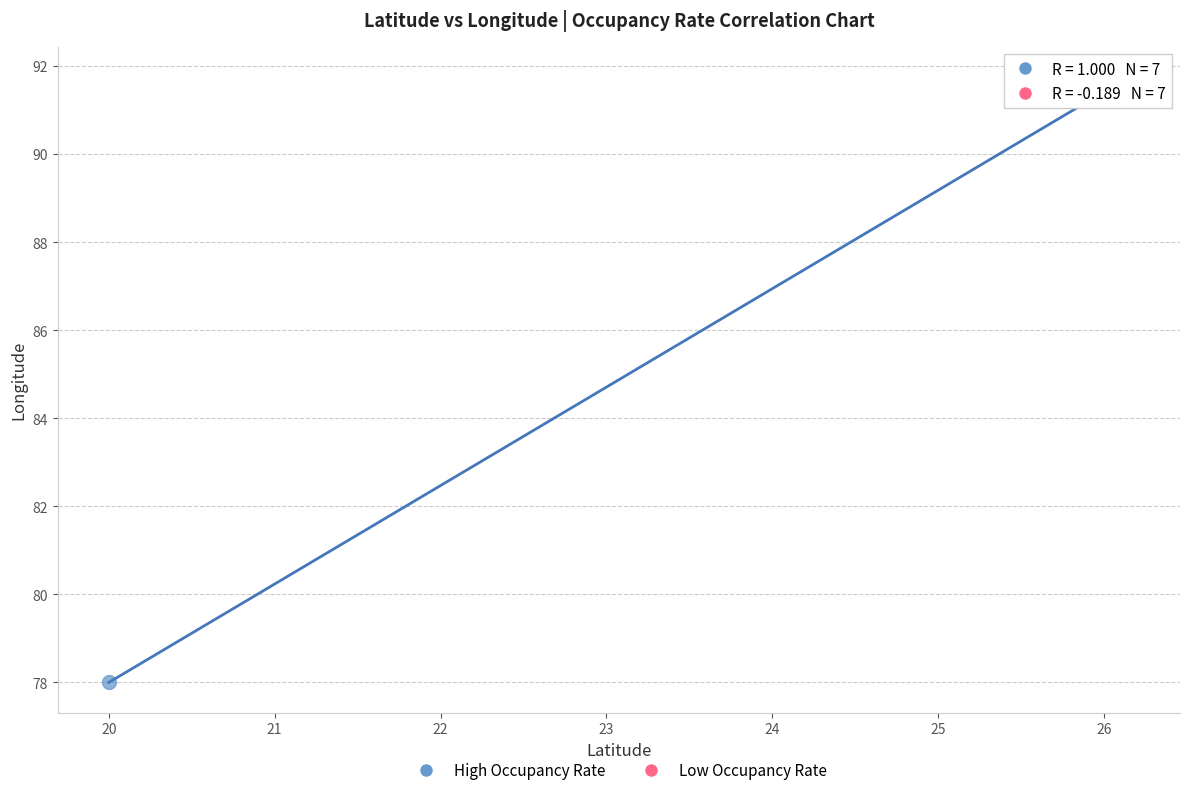

Which series has the largest Y range (max minus min)?

High Occupancy Rate